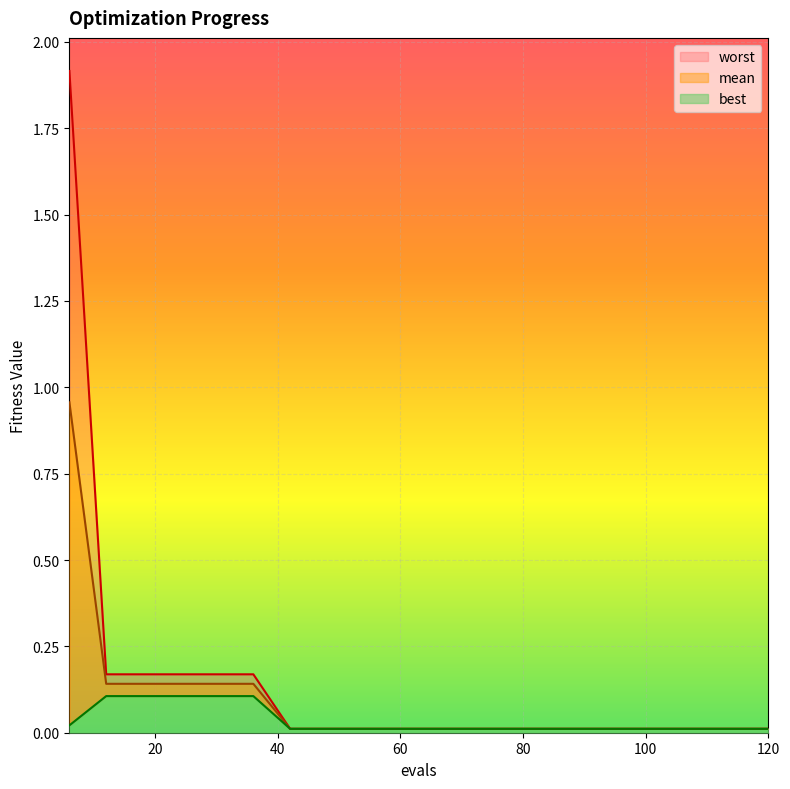

Reading right to left, transcribe all the data shown in this chart.

mean: 0.0	0.0	0.0	0.0	0.0	0.0	0.0	0.0	0.0	0.0	0.0	0.0	0.0	0.0	0.1	0.1	0.1	0.1	0.1	1.0
best: 0.0	0.0	0.0	0.0	0.0	0.0	0.0	0.0	0.0	0.0	0.0	0.0	0.0	0.0	0.1	0.1	0.1	0.1	0.1	0.0
worst: 0.0	0.0	0.0	0.0	0.0	0.0	0.0	0.0	0.0	0.0	0.0	0.0	0.0	0.0	0.2	0.2	0.2	0.2	0.2	1.9